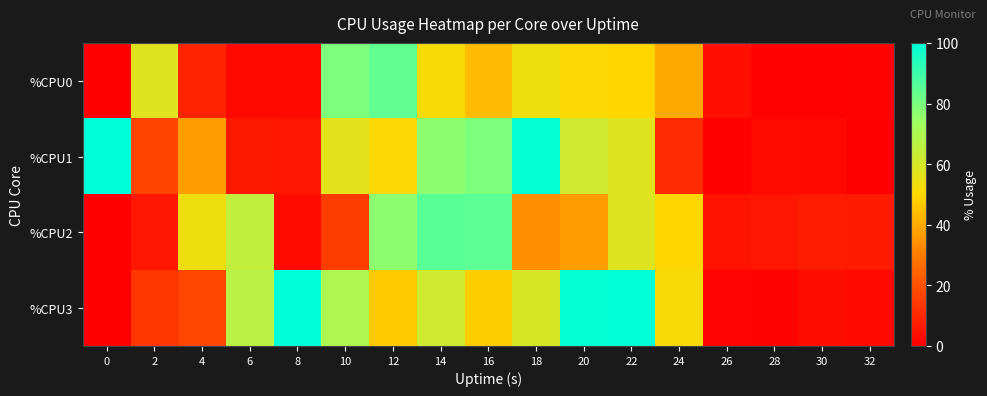

Reading left to right, transcribe all the data shown in this chart.

row_0: 0=0.0	2=57.5	4=9.0	6=2.0	8=2.0	10=79.5	12=84.2	14=51.6	16=43.9	18=54.2	20=50.6	22=49.6	24=39.6	26=4.0	28=0.5	30=0.5	32=1.0
row_1: 0=100.0	2=17.1	4=37.4	6=5.9	8=5.8	10=57.0	12=50.5	14=76.8	16=79.4	18=98.9	20=61.4	22=57.5	24=10.8	26=0.0	28=2.5	30=2.0	32=0.0
row_2: 0=0.0	2=5.8	4=53.8	6=65.1	8=2.5	10=15.2	12=76.7	14=85.4	16=84.8	18=33.8	20=37.0	22=58.2	24=49.8	26=4.9	28=5.8	30=7.3	32=6.8
row_3: 0=0.0	2=13.3	4=17.2	6=66.9	8=99.7	10=69.6	12=46.9	14=61.8	16=47.6	18=59.6	20=99.2	22=99.5	24=51.9	26=1.5	28=1.0	30=3.4	32=2.0